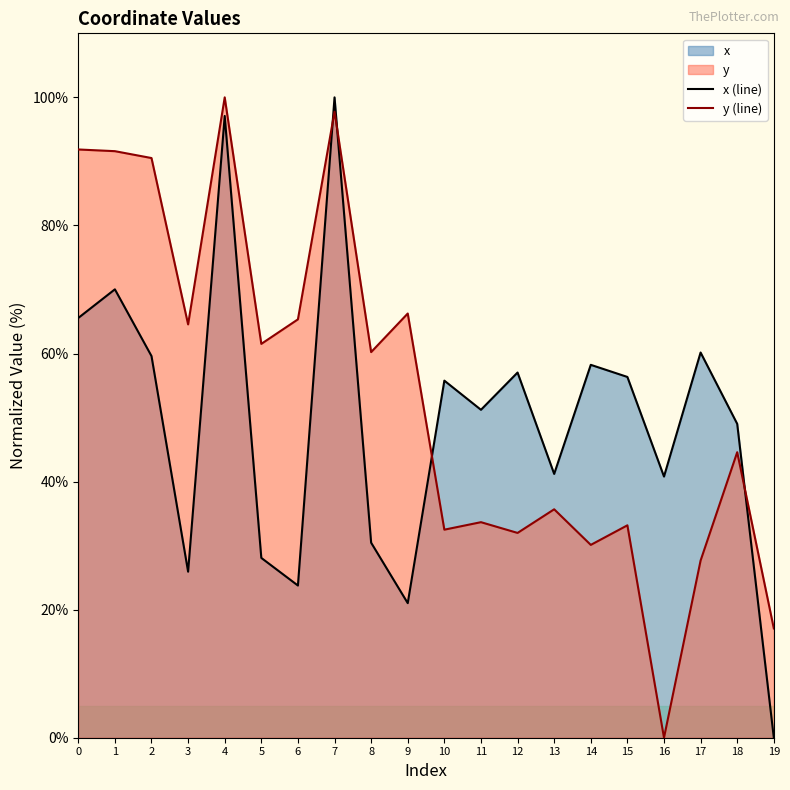

How many intersections are there between y (line) and x (line)?

4